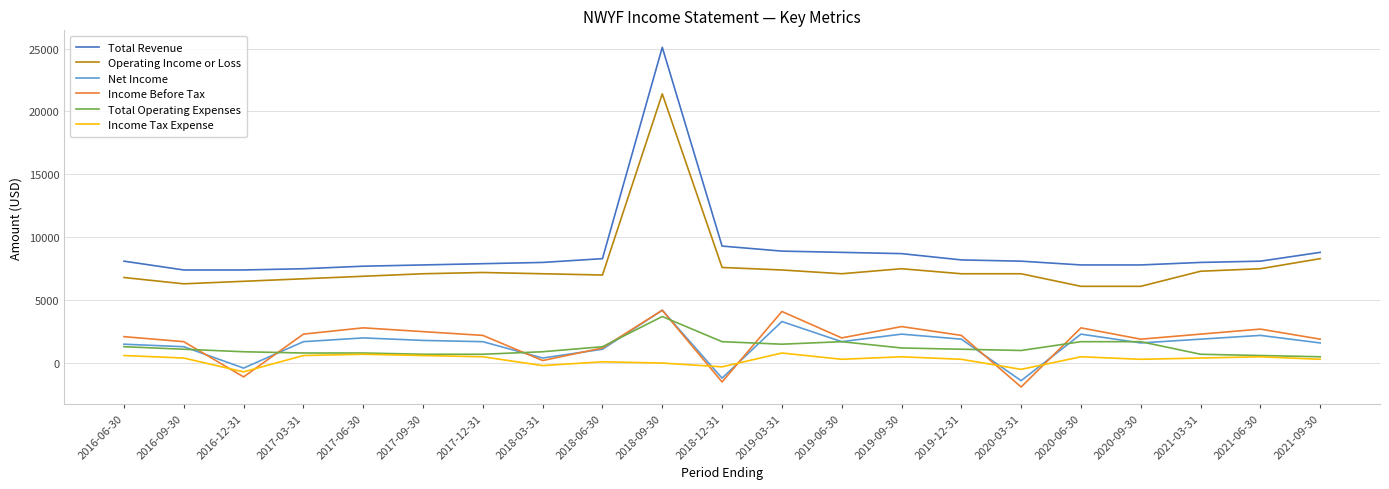

What is the sum of all Income Tax Expense values?

5700